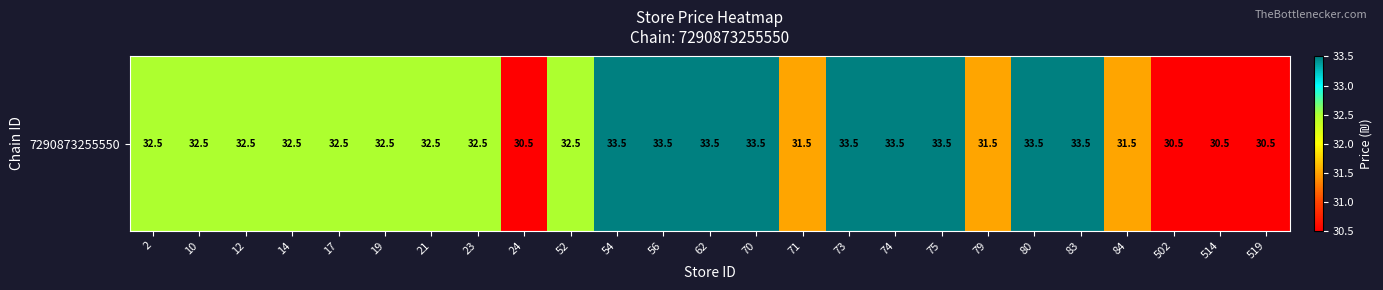

Between 2 and 75, which is larger?

75